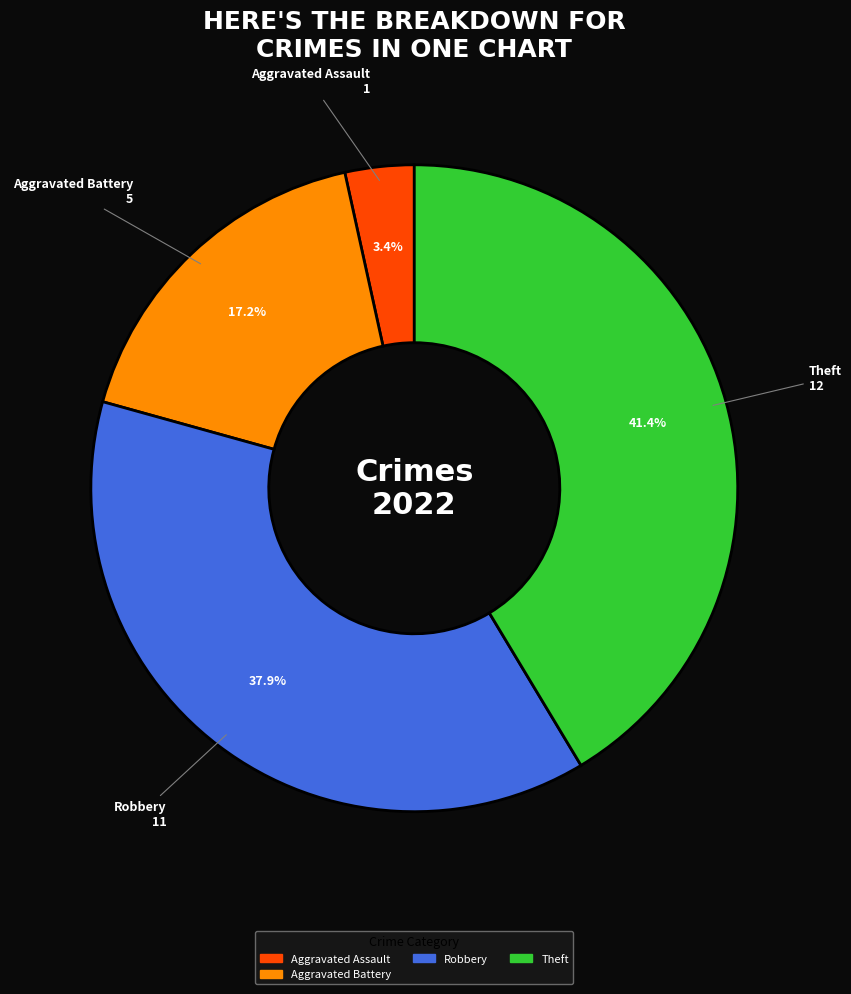

How many slices are in this pie chart?

4